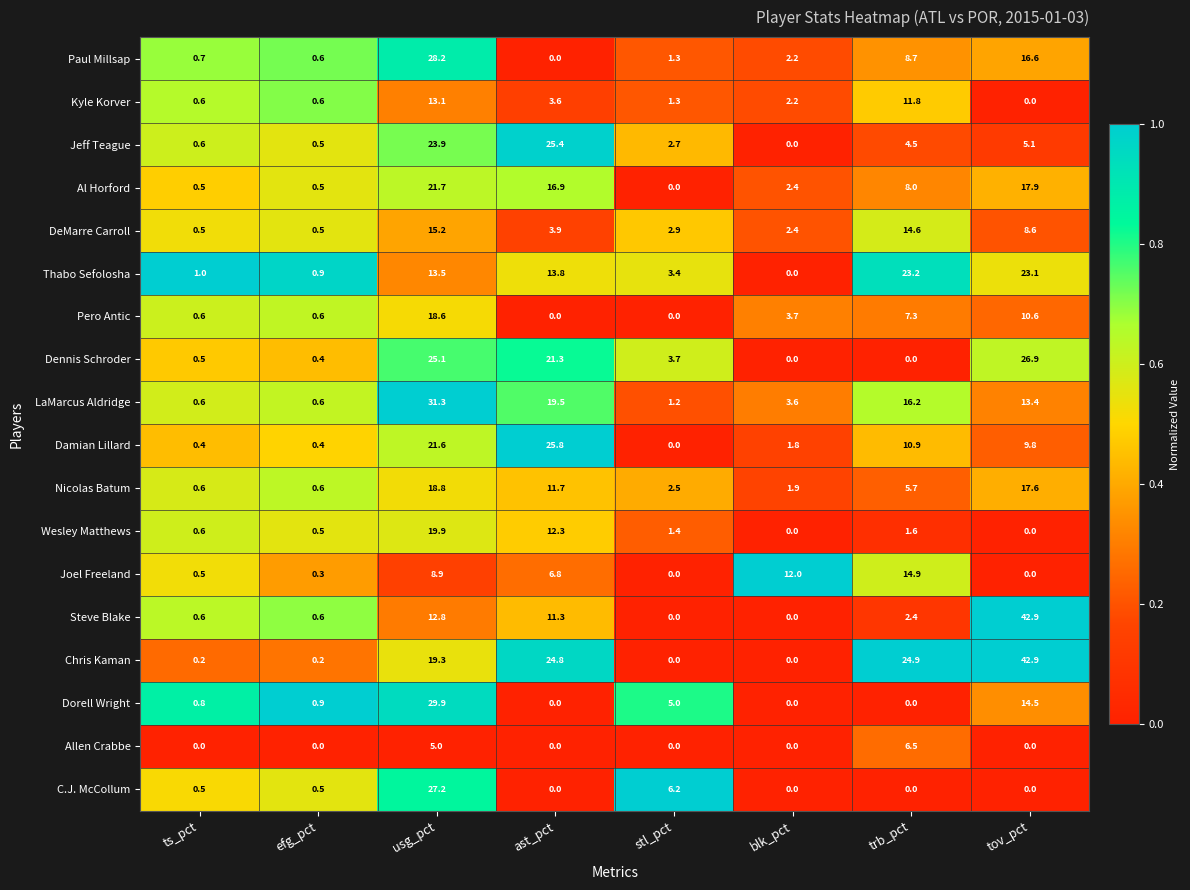

What is the sum of all Pero Antic values?

41.4